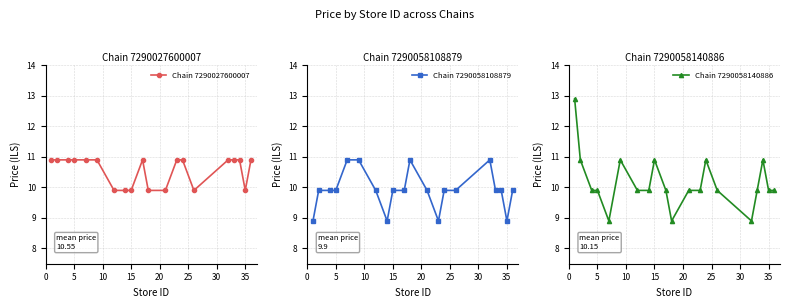

What are all the series names shown in the legend?

Chain 7290027600007, Chain 7290058108879, Chain 7290058140886